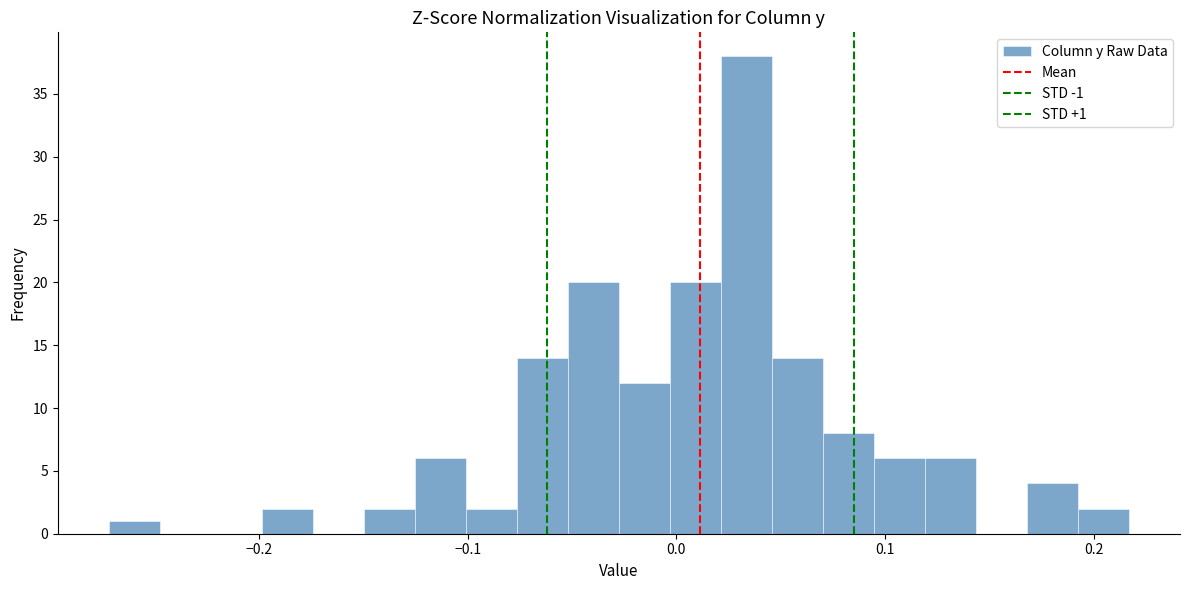

Around what value on the x-axis is the tallest bar? Give the approximate position of its centre, as read against the axis.

0.03